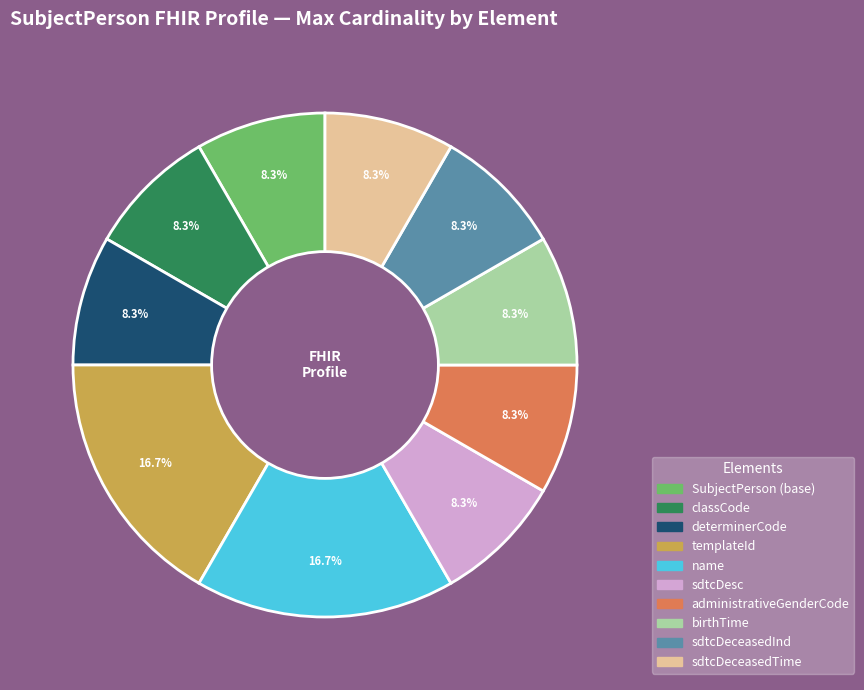

How many segments does this pie chart have?

10